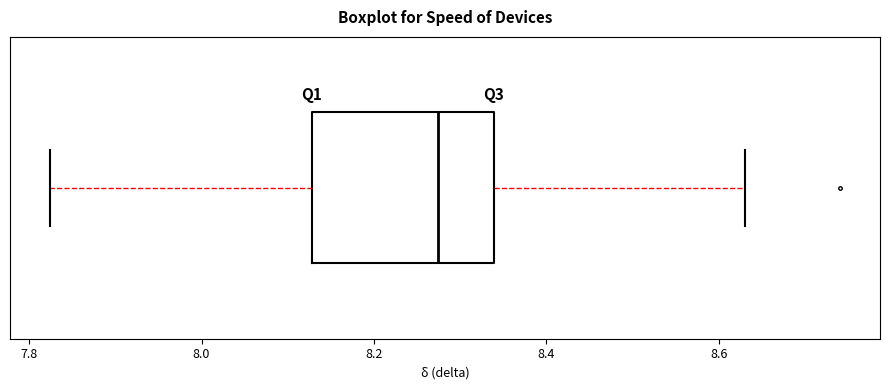

Where is the left edge of the box on the x-axis? The values are not printed on the chart, so give them approximately, as read against the axis.

8.12